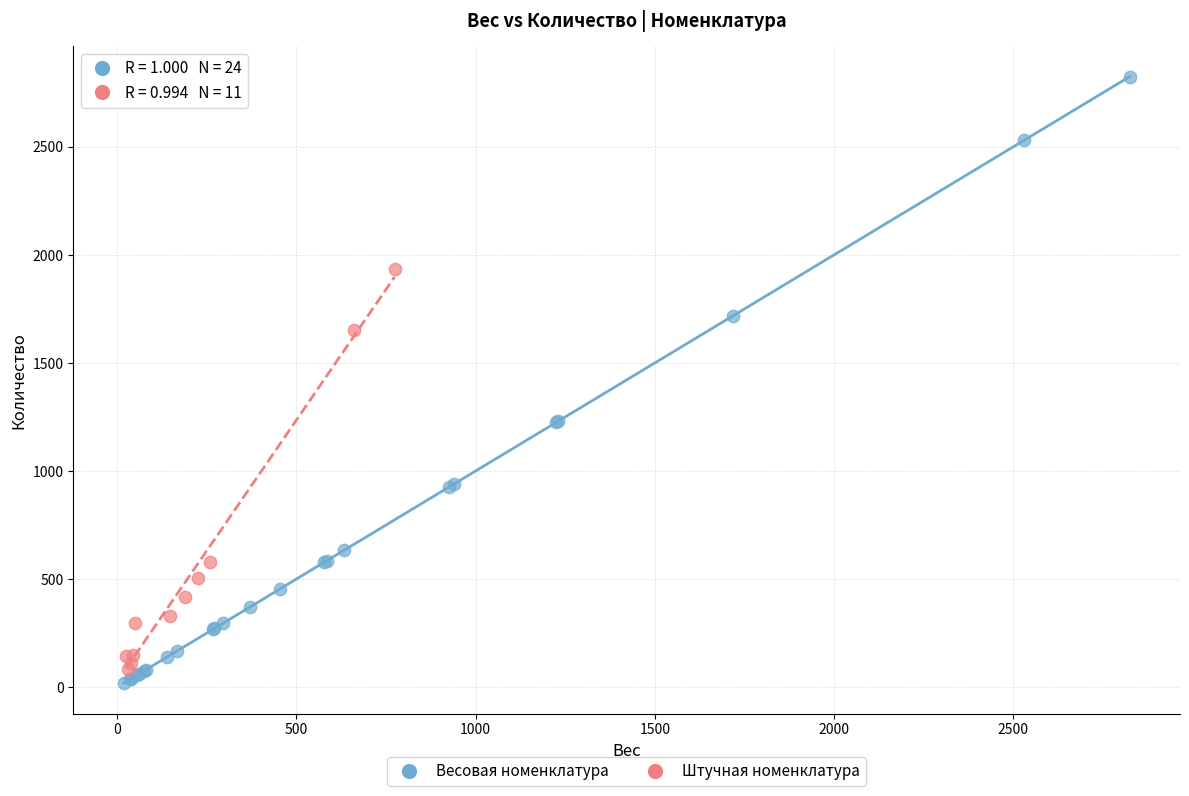

What are all the series names shown in the legend?

Весовая номенклатура, Штучная номенклатура